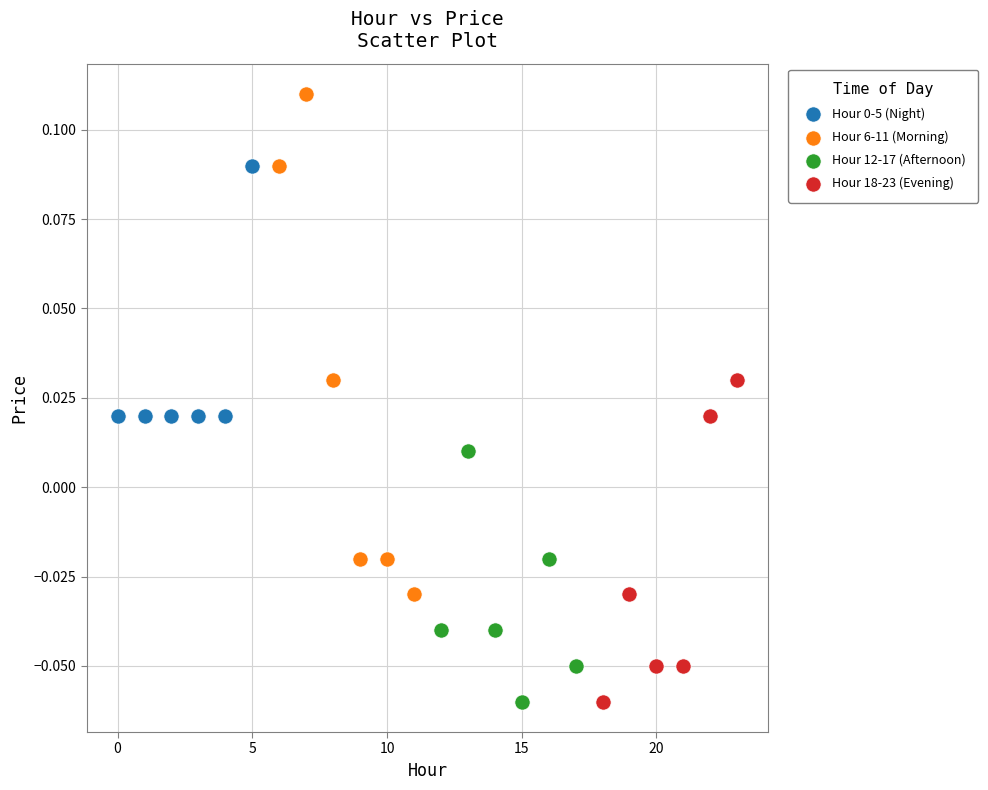

Which series reaches the maximum Y coordinate?

Hour 6-11 (Morning)